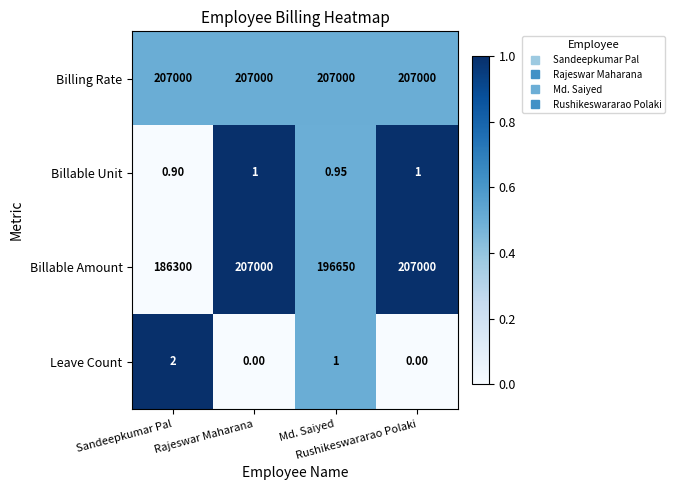

Which series has the largest total across all categories?

Billing Rate